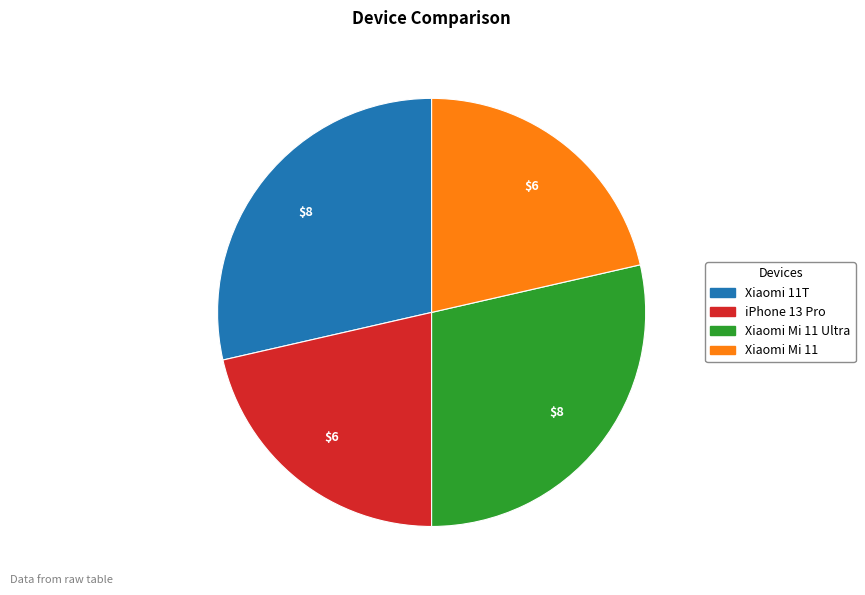

Do Xiaomi Mi 11 and iPhone 13 Pro together represent more than half of the pie?

No